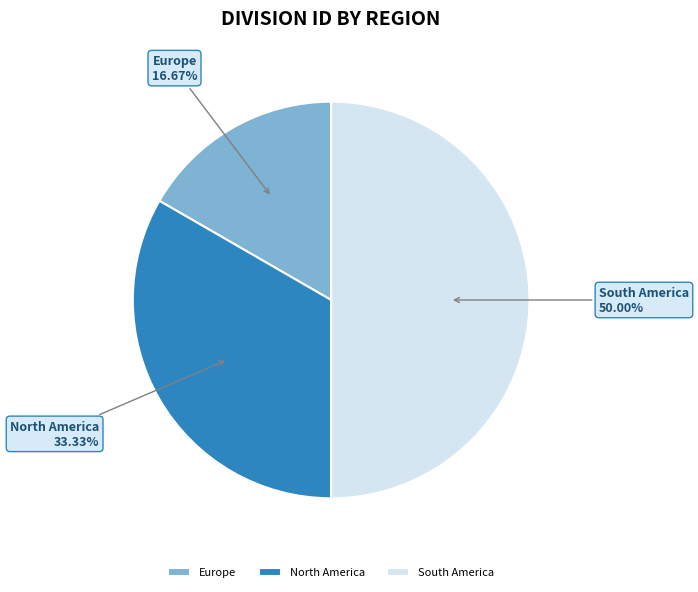

What percentage do North America and Europe together represent?

50.0%